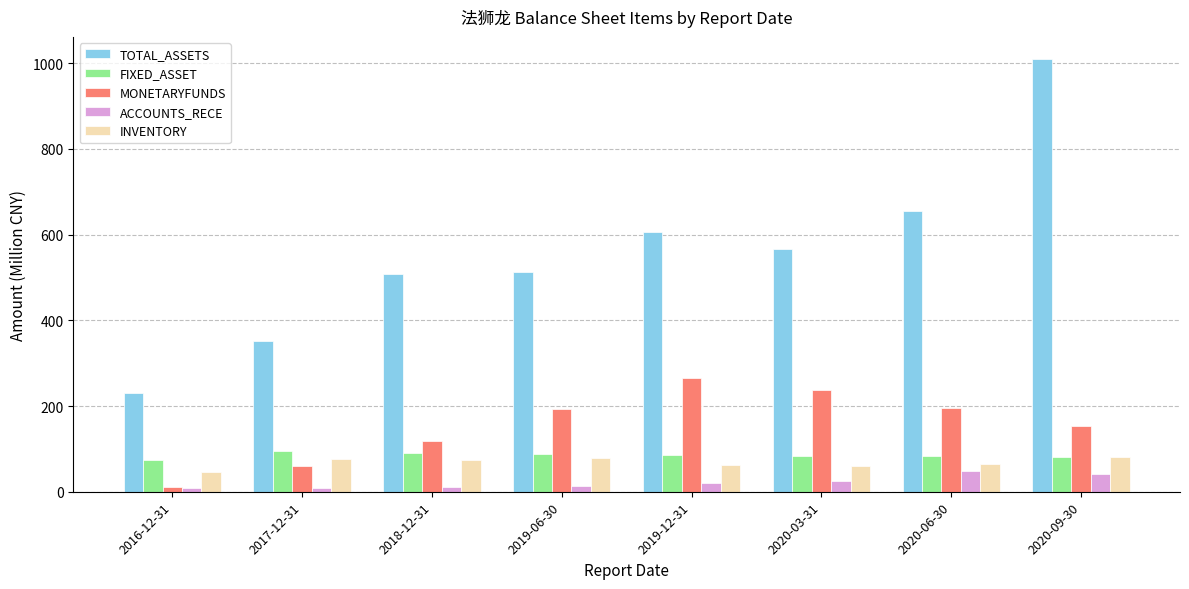

Which label corresponds to the largest value in the chart?

2020-09-30